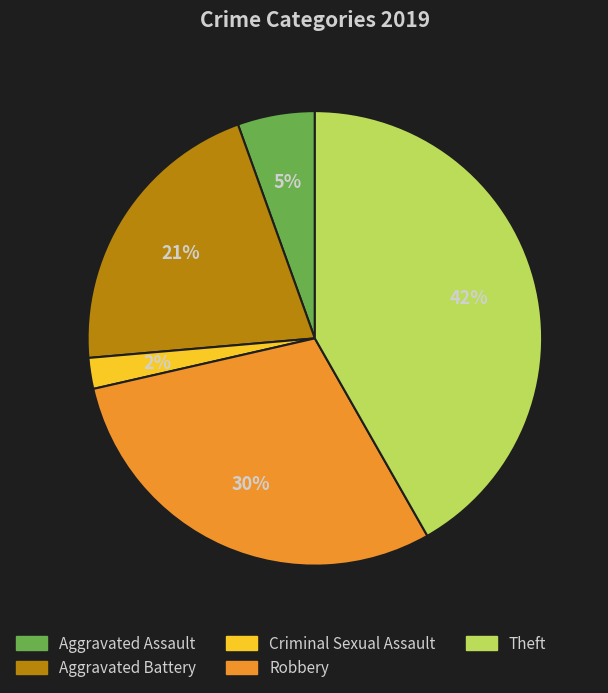

How many segments does this pie chart have?

5